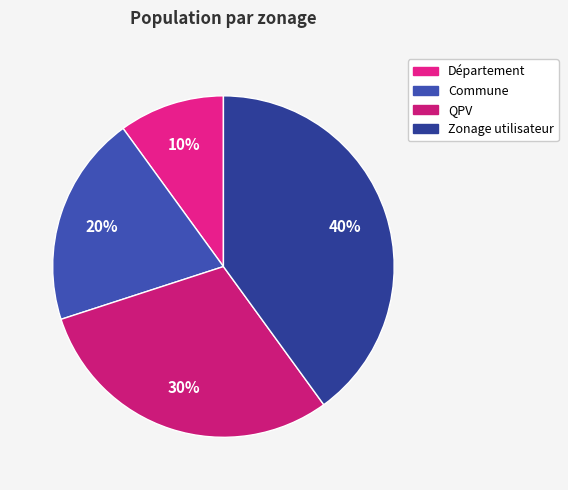

True or false: Commune accounts for 26% of the total.

False